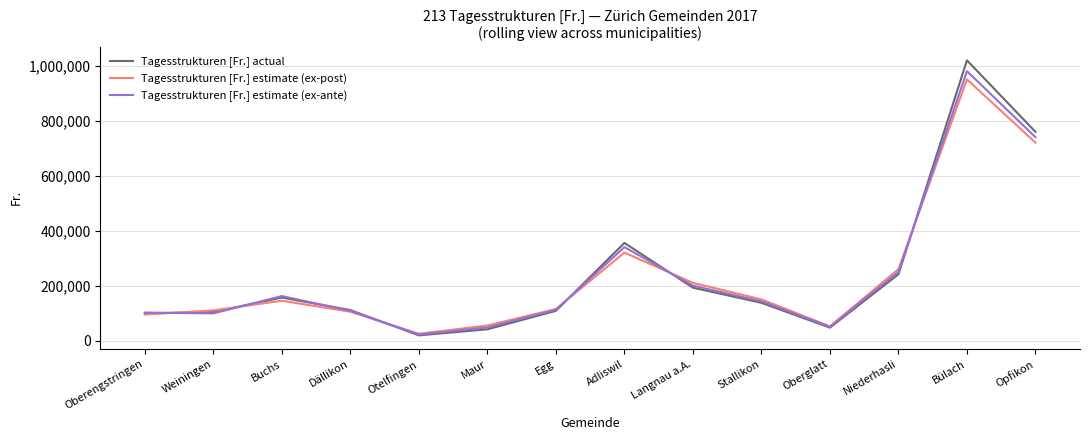

Which series changed the most between Buchs and Langnau a.A.?

Tagesstrukturen [Fr.] estimate (ex-post)